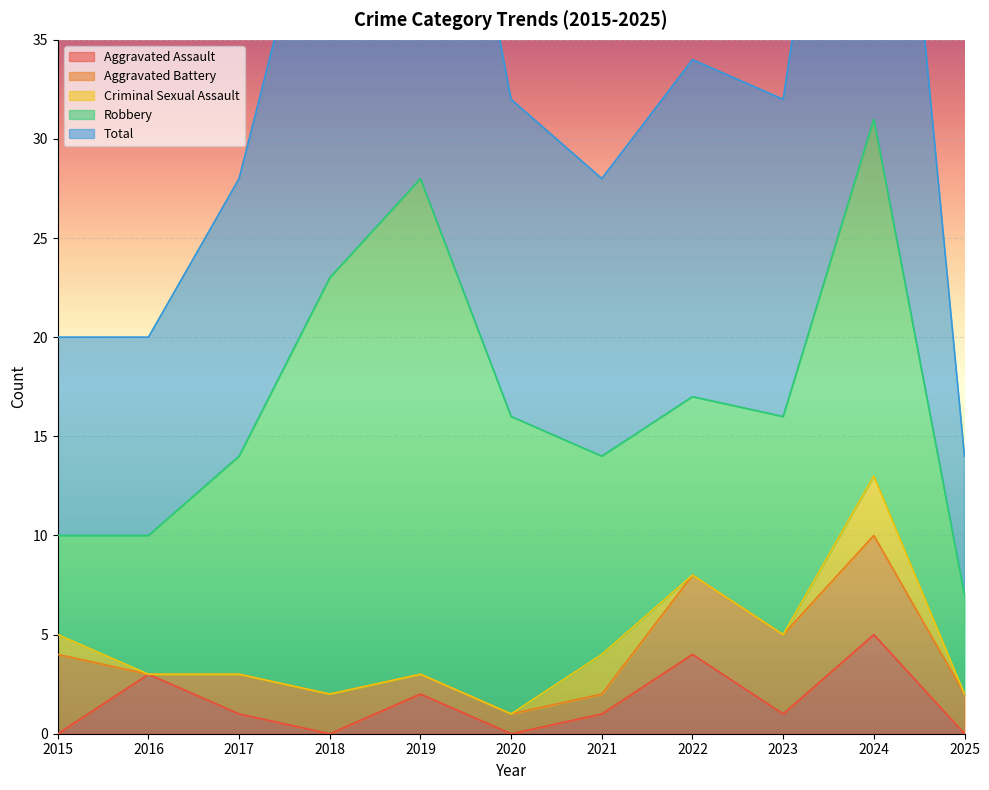

True or false: Aggravated Assault has a value of -2 at 2020.

False